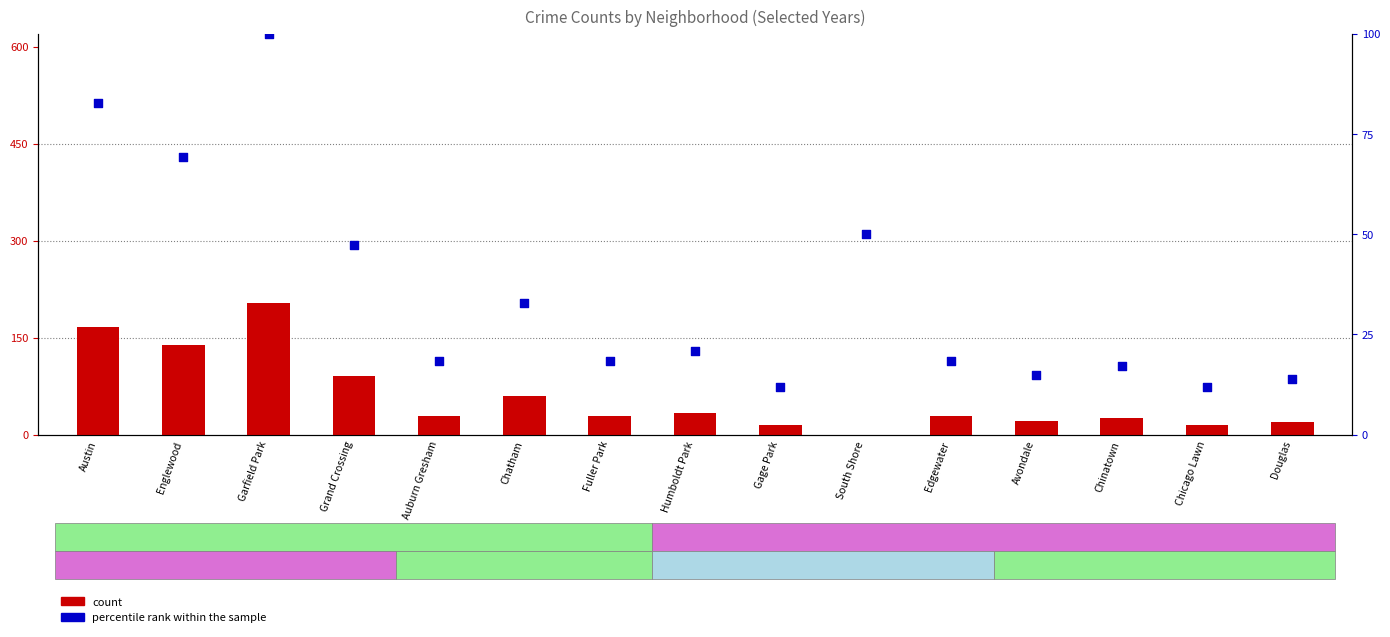

At which category is the sum across all series the highest?

Garfield Park